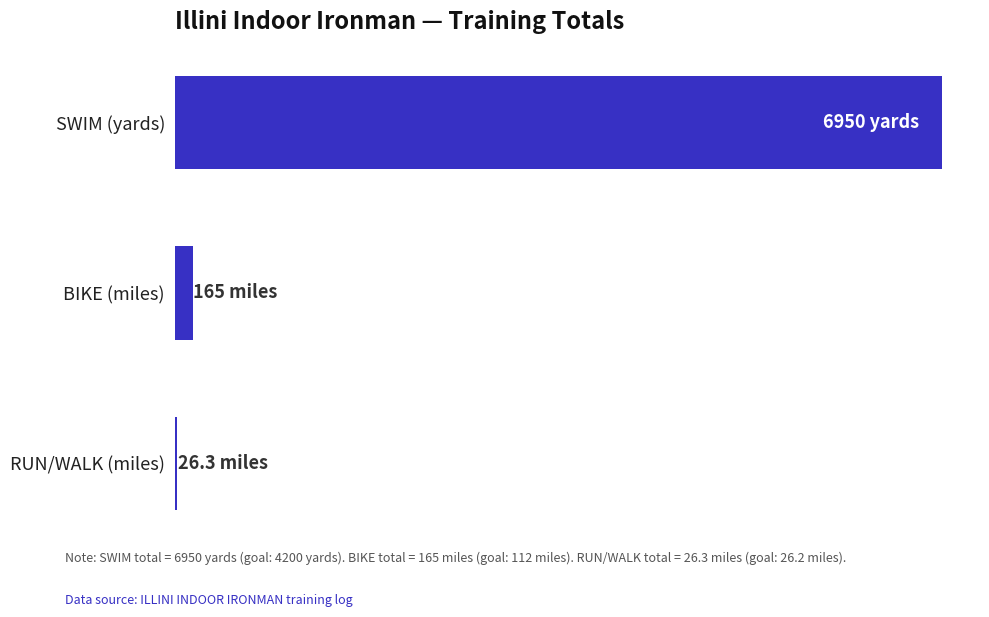

Are the bars horizontal?

Yes